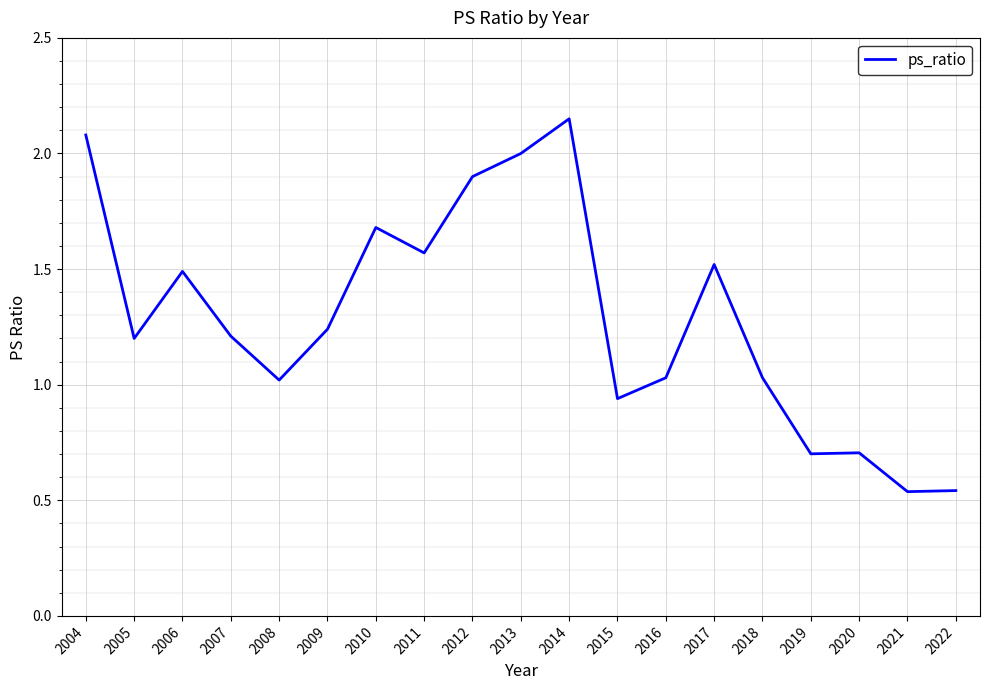

What value does the data have at 2013?

2.0